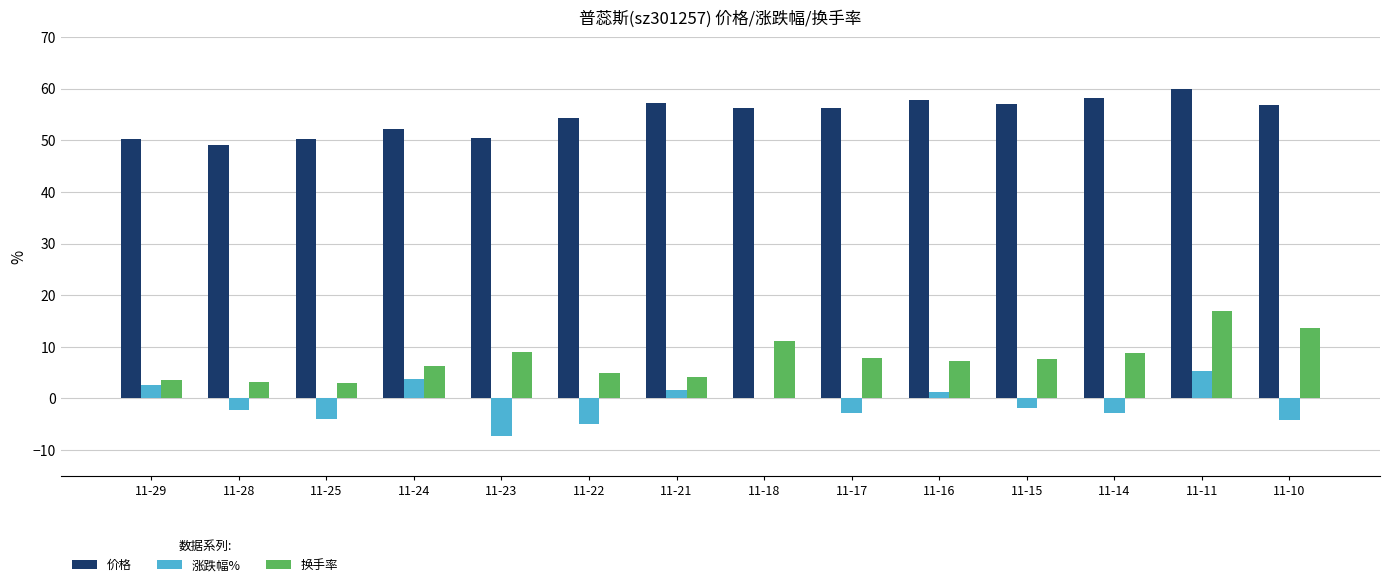

What is the maximum value for 换手率?

17.0